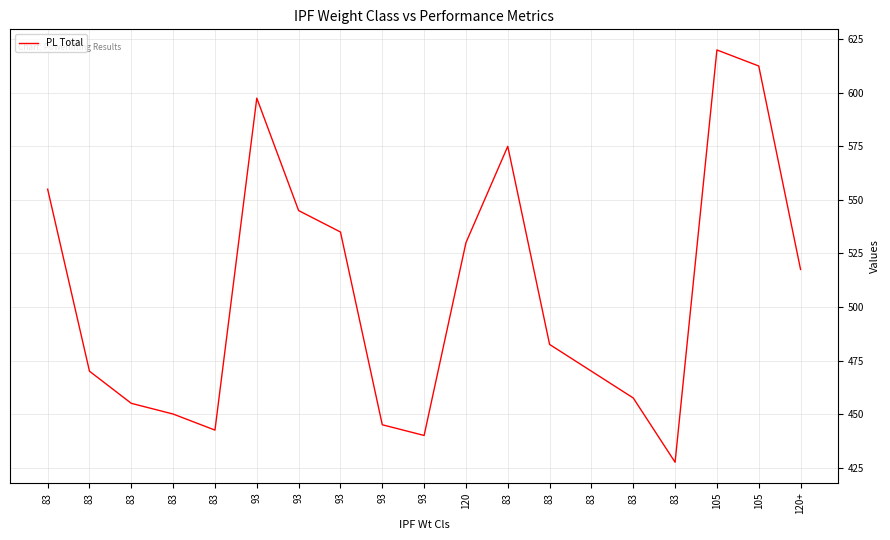

Which category has the highest value across all series?

105